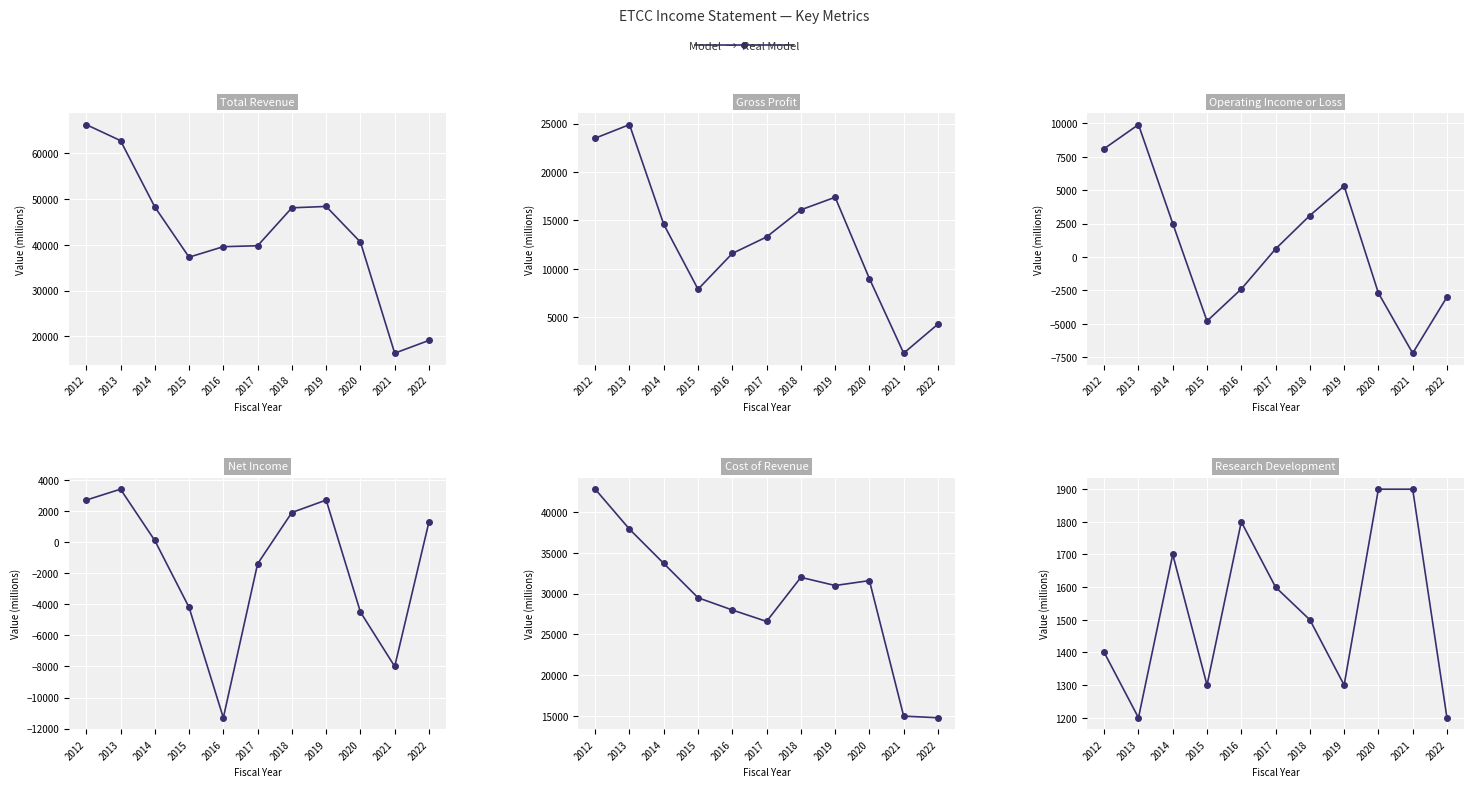

Which series has the largest total across all categories?

Total Revenue